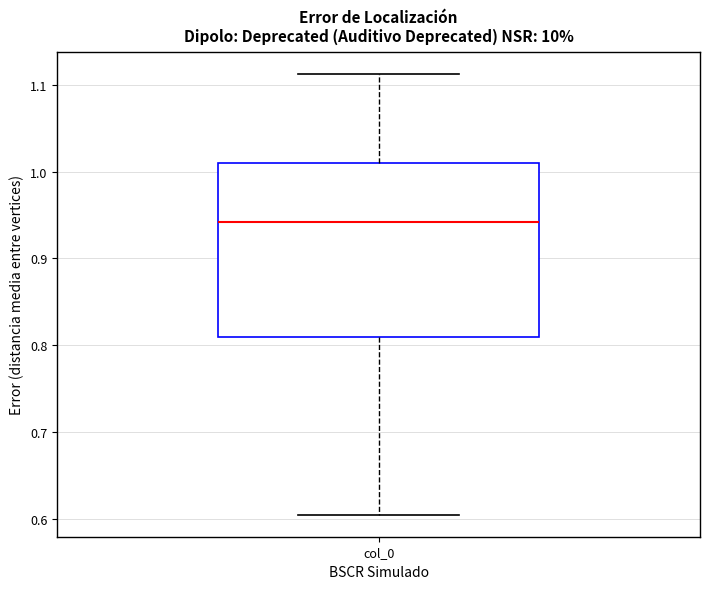

Transcribe this box plot: give where the median line is, the range the box spans, and where the two whiskers end, as read against the y-axis. The values are not printed on the chart, so give them approximately, as read against the axis.

median 0.94, box 0.81 to 1.01, whiskers 0.61 to 1.11